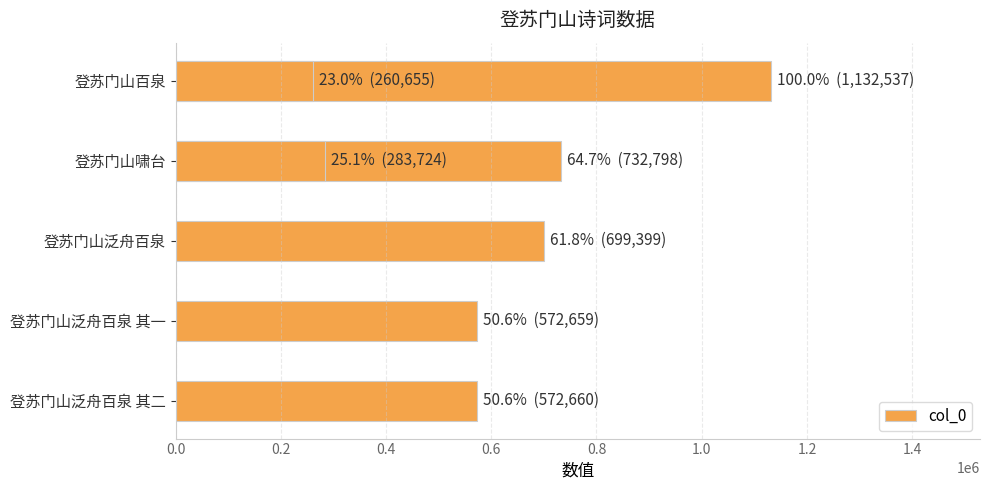

Is it true that the value at 0.0 is 1132537?

True